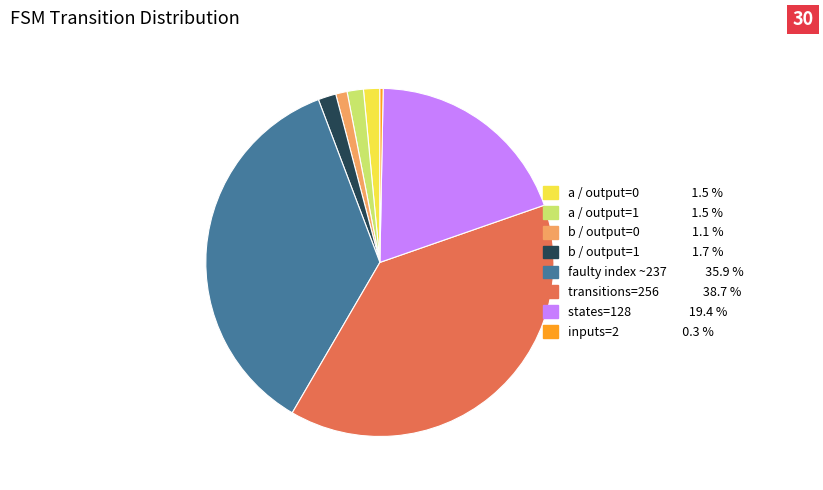

Does any single category account for the majority?

No